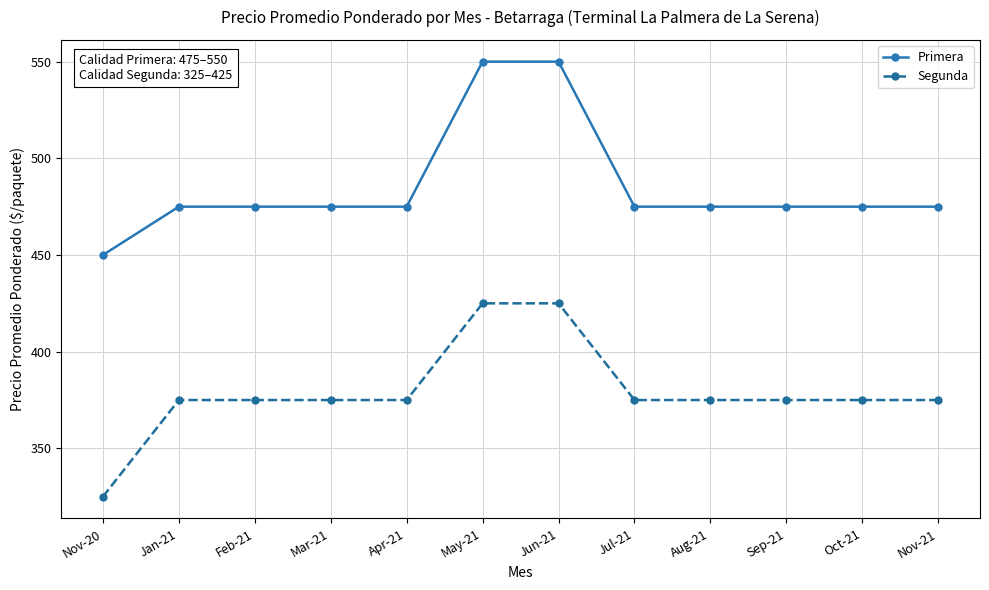

What is the difference between the highest and lowest values at Jul-21?

100